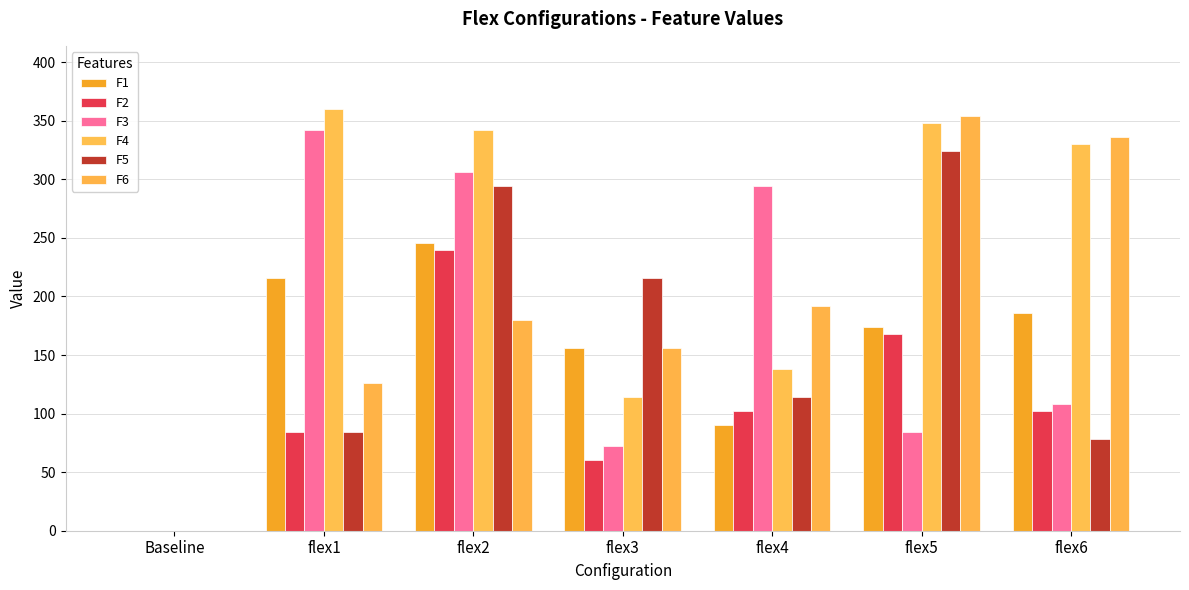

Which series has the largest total across all categories?

F4